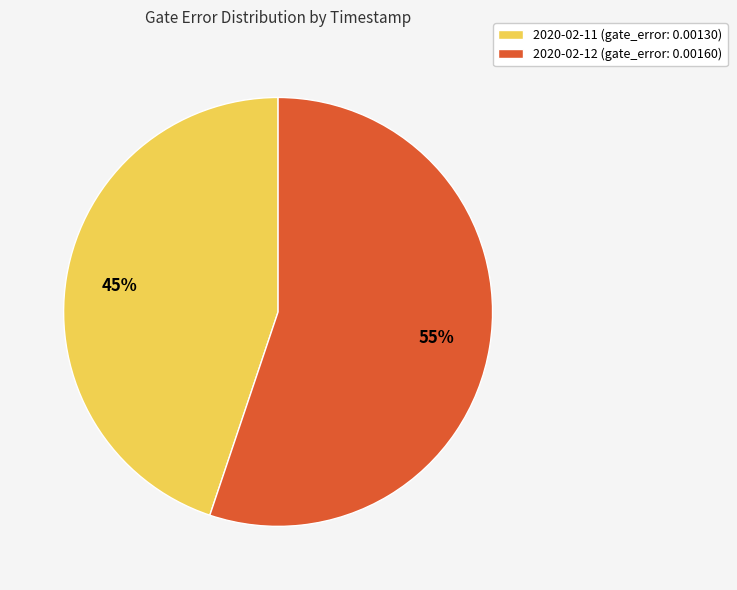

Is it true that 2020-02-11 (gate_error: 0.00130) is 50% of the pie?

False